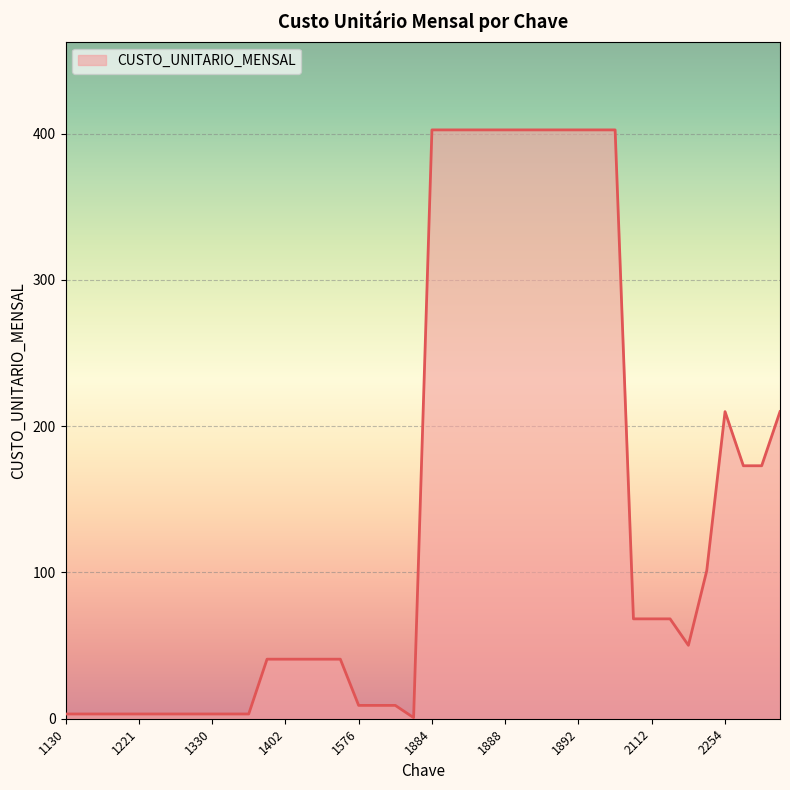

What is the maximum value shown in the chart?

402.5